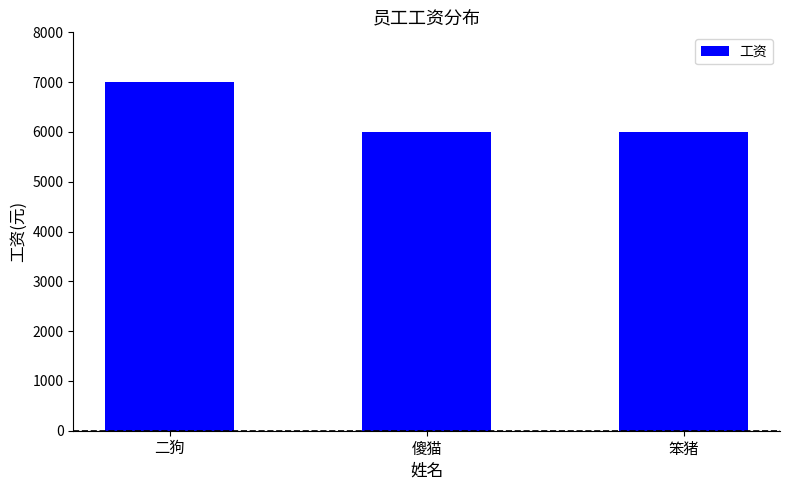

The chart shows a value of 2937 at 二狗. True or false?

False